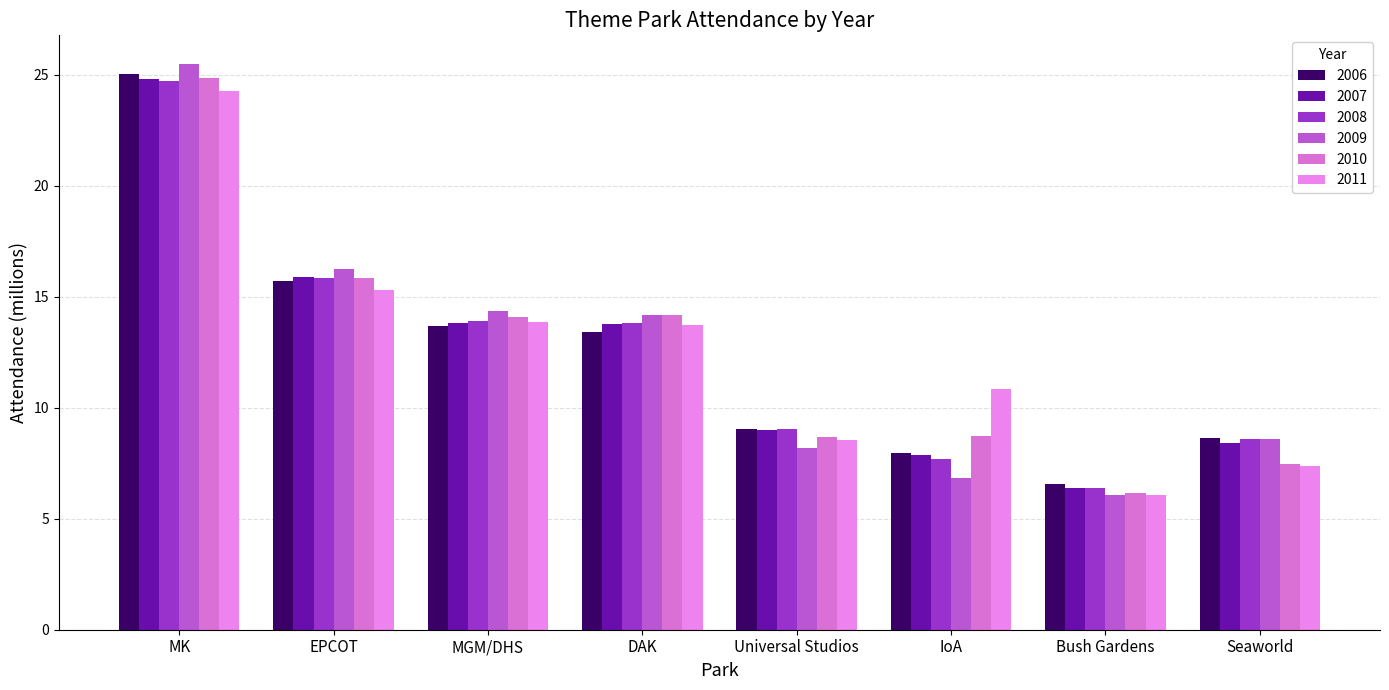

What is the difference between the second highest and minimum values in the 2011 series?

9.3